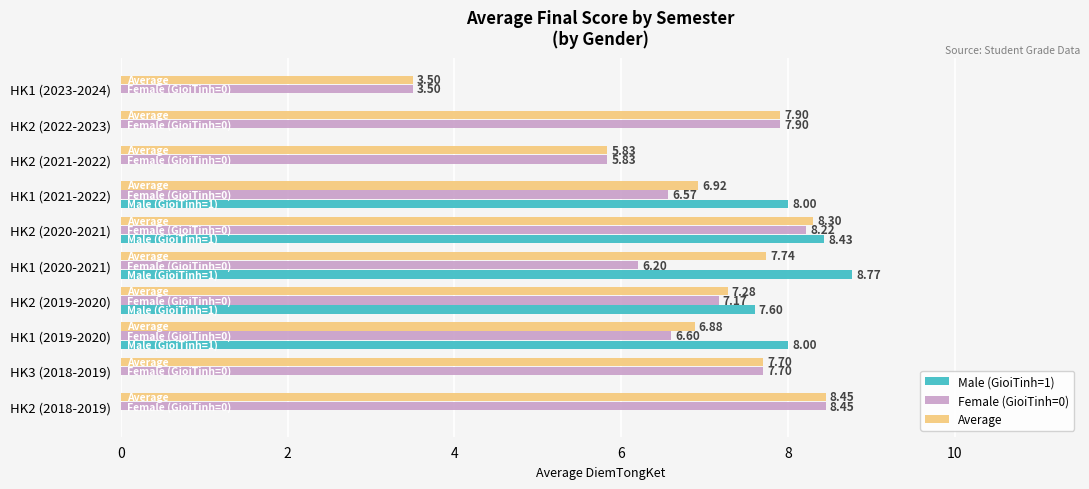

What is the sum of the Male (GioiTinh=1) values at HK1 (2019-2020) and HK1 (2023-2024)?

8.0